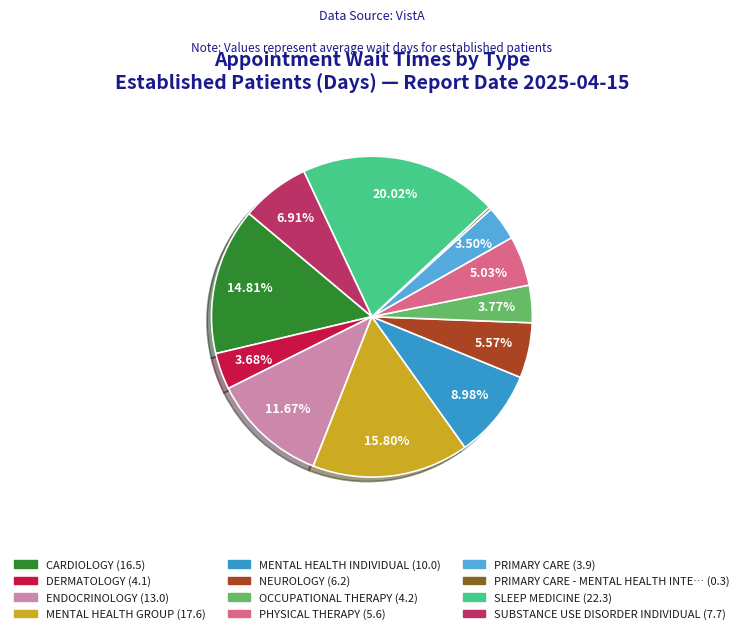

Is there a majority slice in this chart?

No